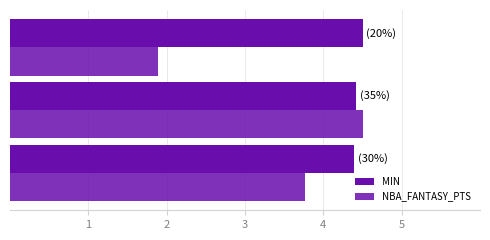

Reading left to right, list all the values displayed in this chart.

MIN: 4.4	4.4	4.5
NBA_FANTASY_PTS: 3.8	4.5	1.9